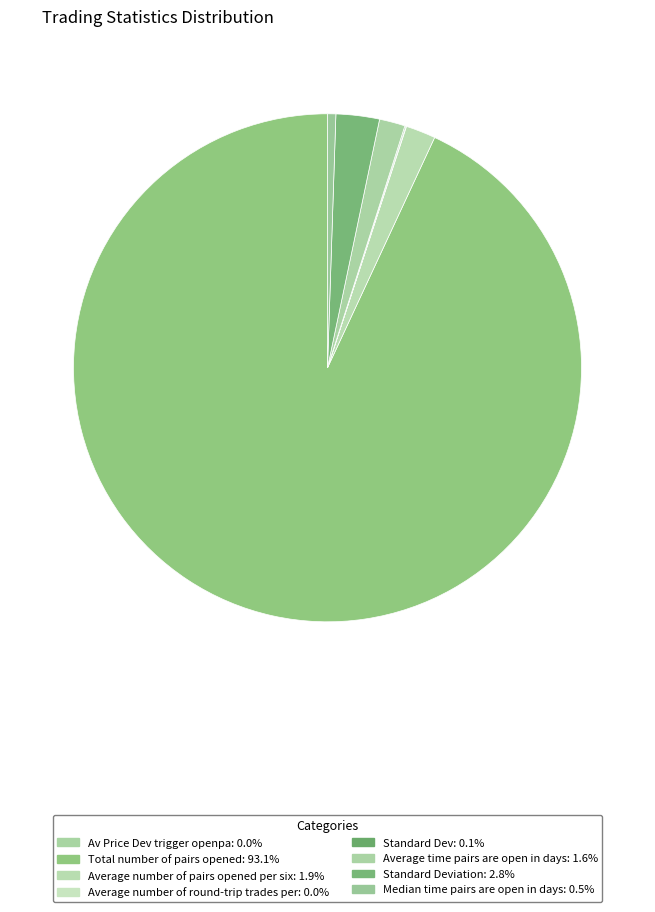

Count the number of slices in the pie.

8